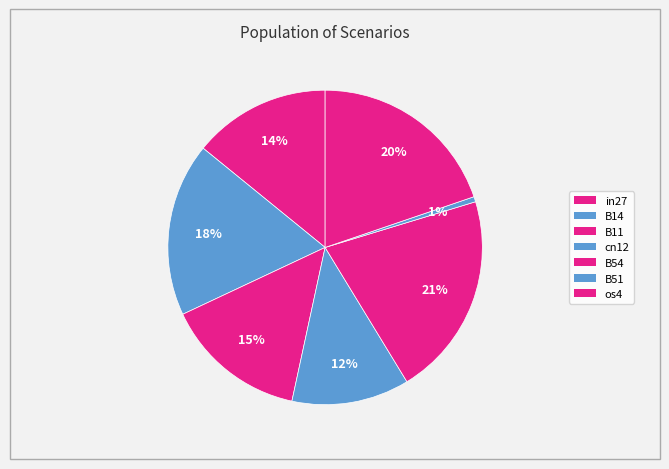

To the nearest percent, what is the combined percentage of B51 and cn12?

13%